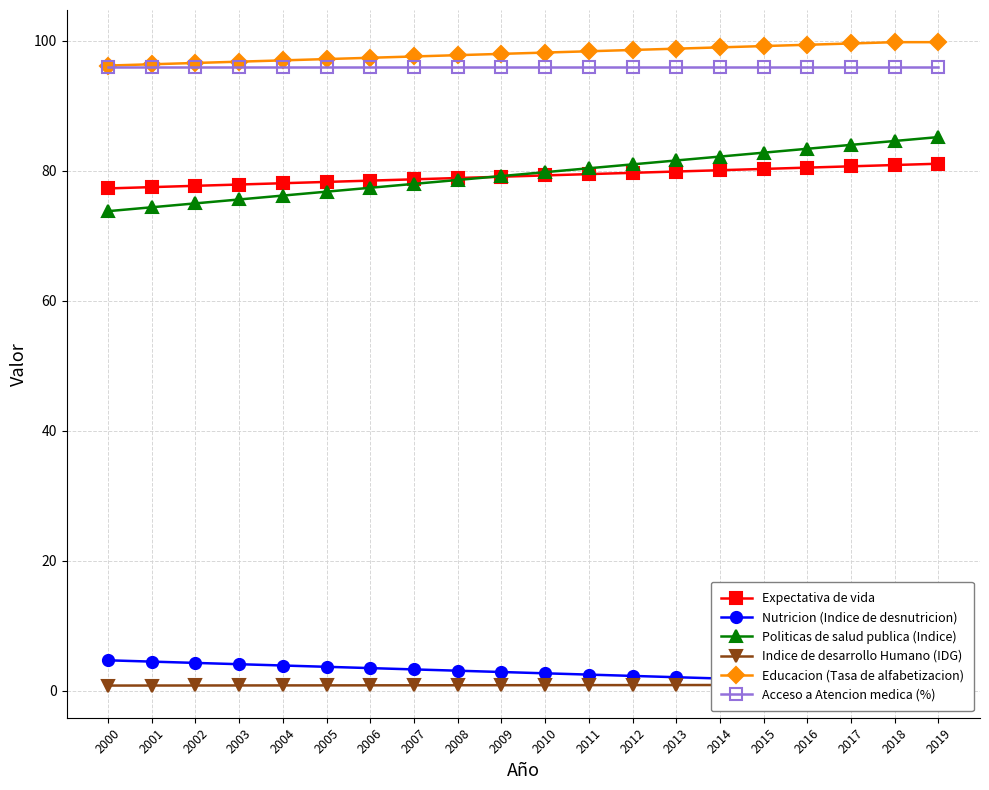

What is the value of the Nutricion (Indice de desnutricion) point at the 19th from the left?

1.1